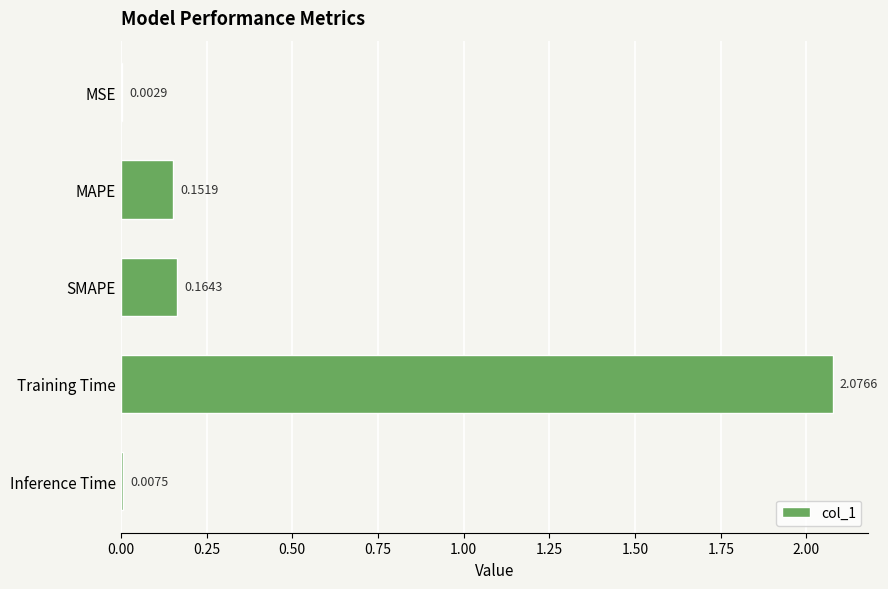

Which label corresponds to the largest value in the chart?

Training Time